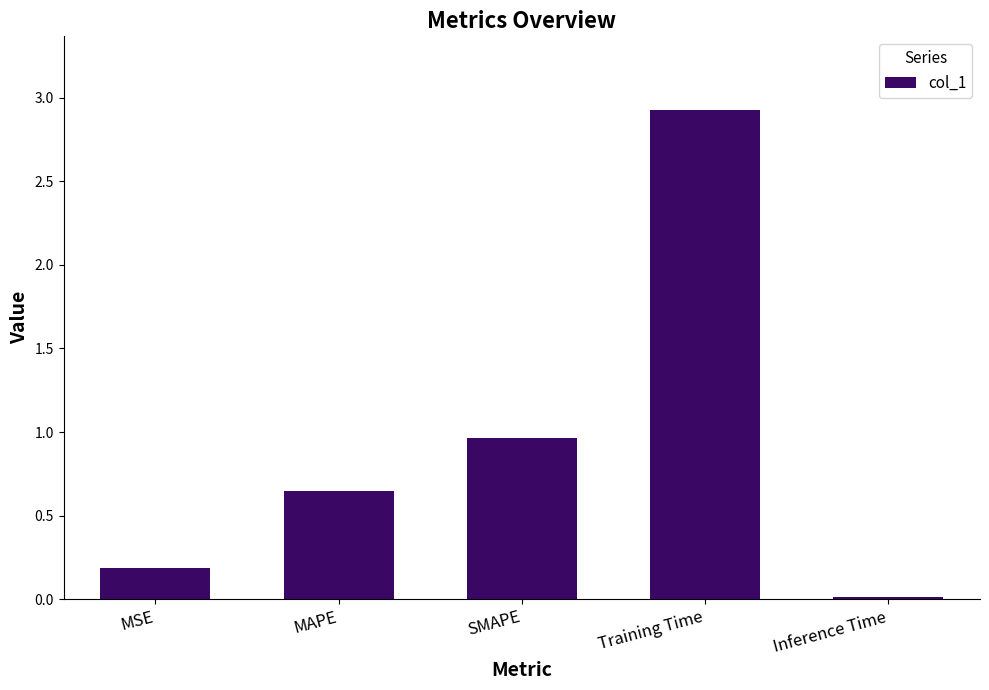

What is the value of the 4th bar from the left?

2.9